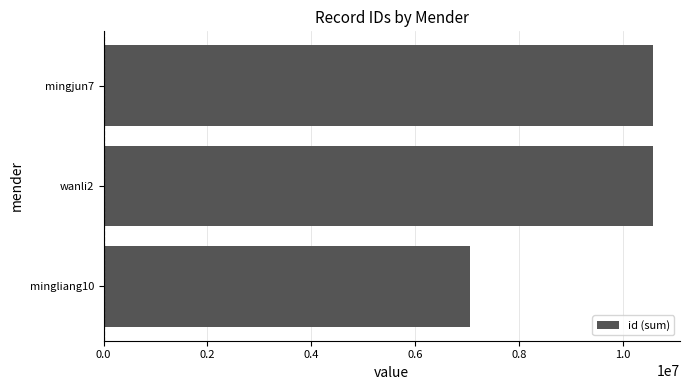

Which category has the lowest value across all series?

mingliang10